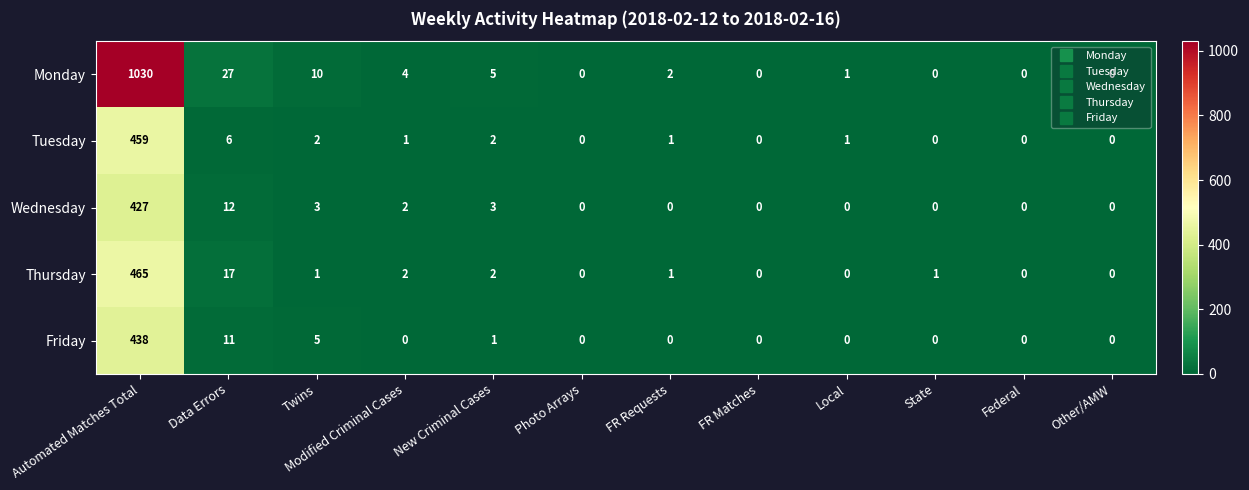

How many values in the Monday series are below 2?

6